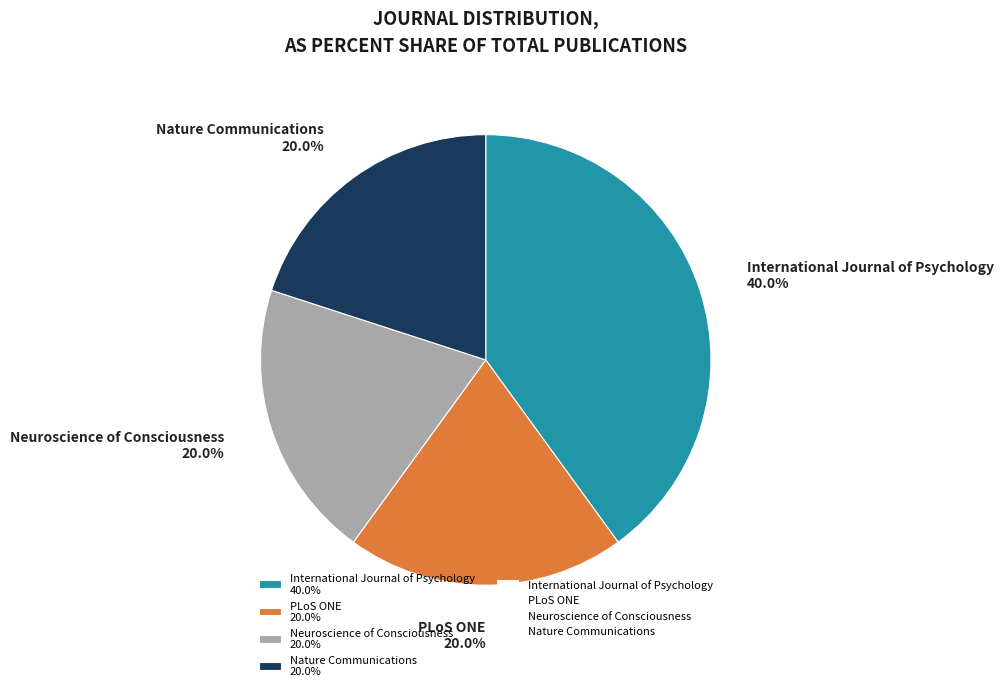

Is there any slice that represents more than half of the pie?

No